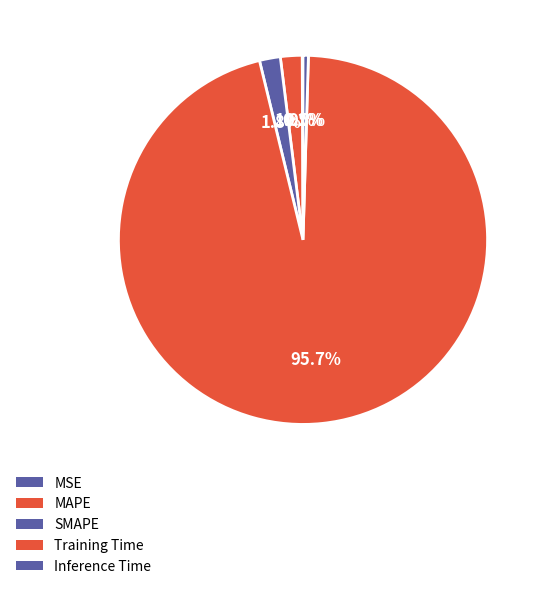

Is there a majority slice in this chart?

Yes